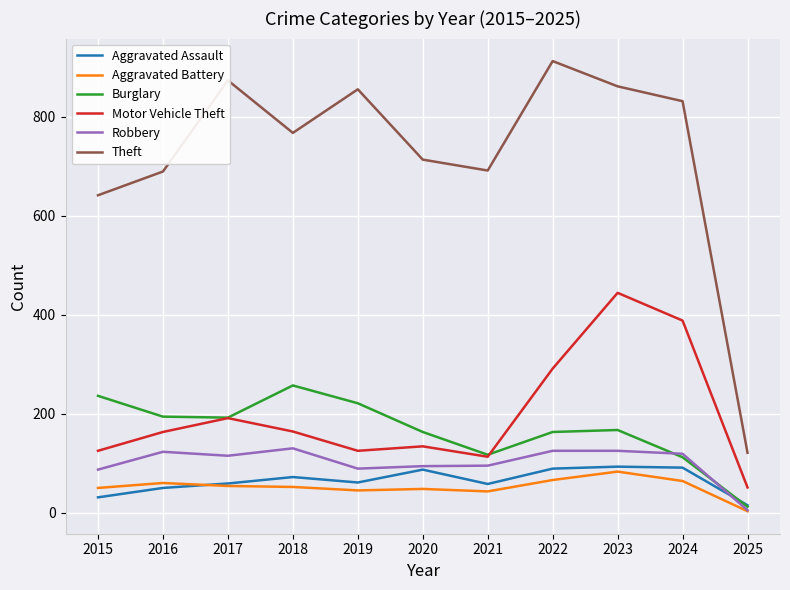

Between 2021 and 2023, which series saw the biggest shift?

Motor Vehicle Theft